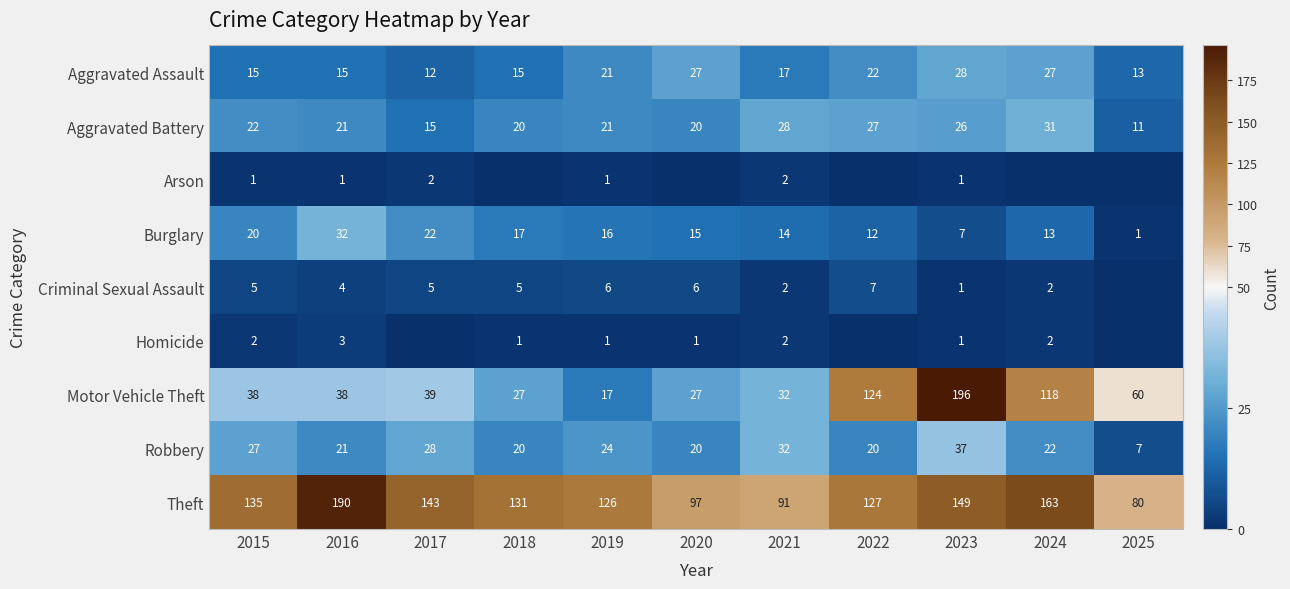

Where is Theft nearest to the value 135?

2015